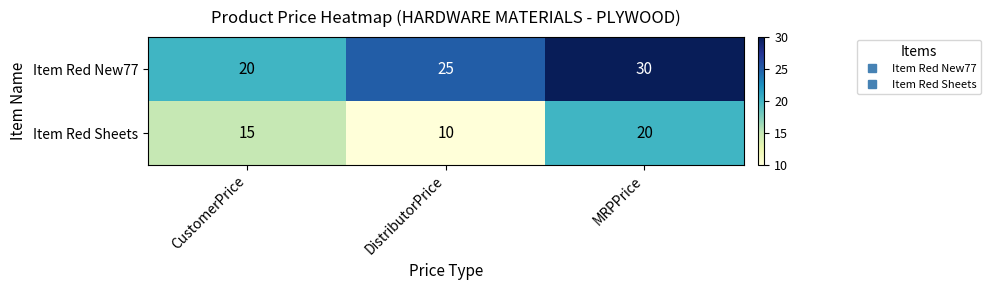

What is the maximum value shown in the chart?

30